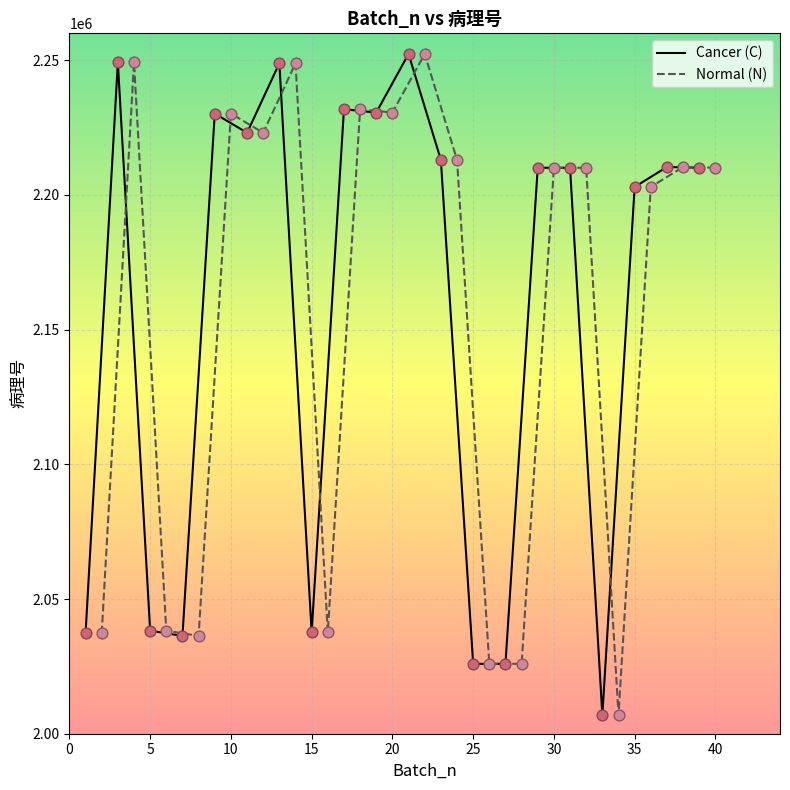

Approximately how many times larger is the value at 19 compared to 15?

1.1